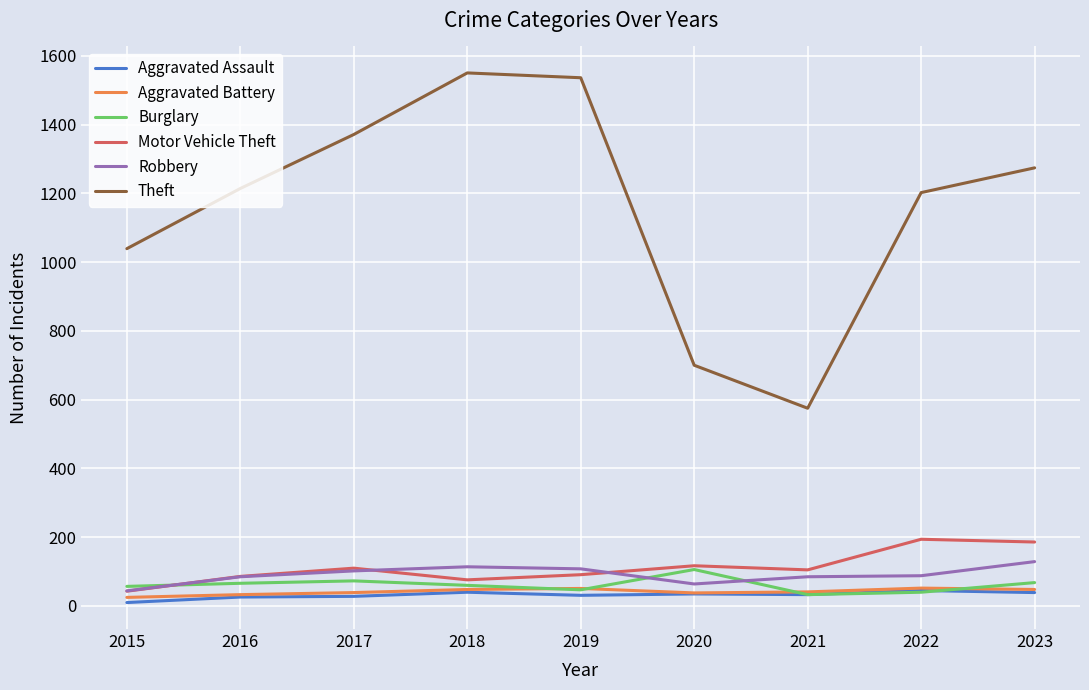

At which label is Theft closest to 1062?

2015